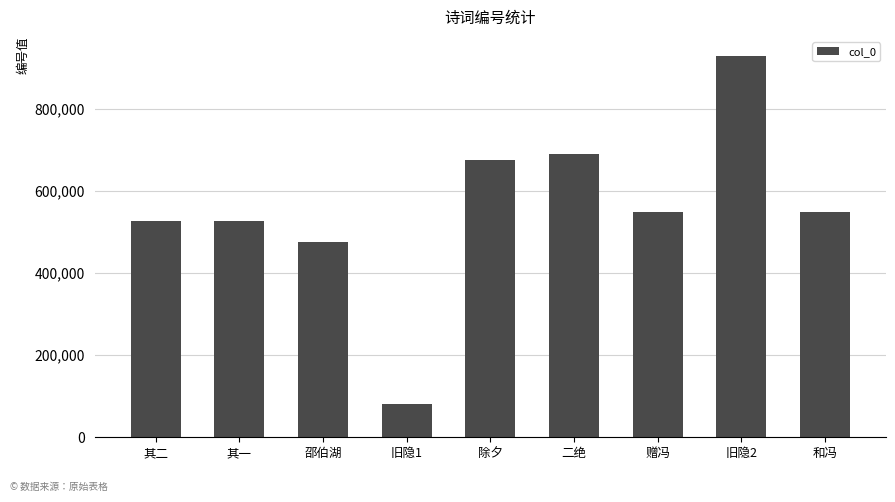

What position from the right is 除夕?

5